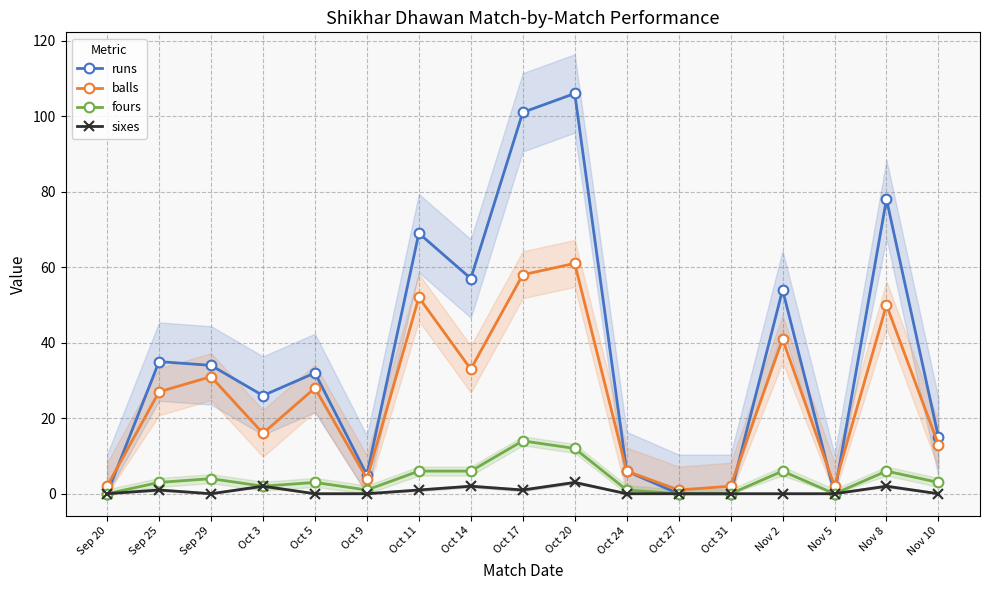

What is the value of the runs point at the 3rd from the left?

34